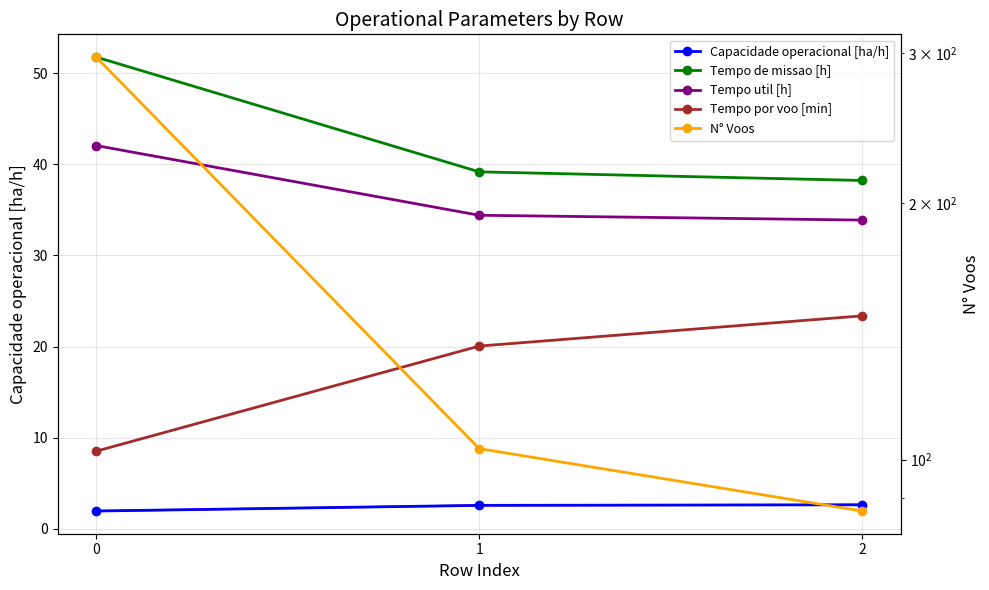

Reading left to right, list all the values displayed in this chart.

Capacidade operacional [ha/h]: 0=1.9	1=2.6	2=2.6
Tempo de missao [h]: 0=51.8	1=39.2	2=38.2
Tempo util [h]: 0=42.1	1=34.4	2=33.9
Tempo por voo [min]: 0=8.5	1=20.1	2=23.4
N° Voos: 0=297.0	1=103.0	2=87.0